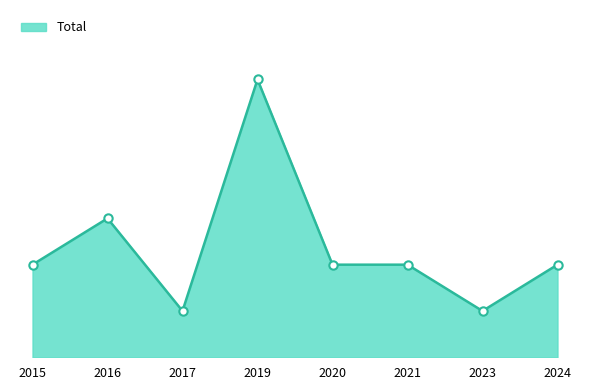

What is the difference between the values at 2019 and 2023?

5